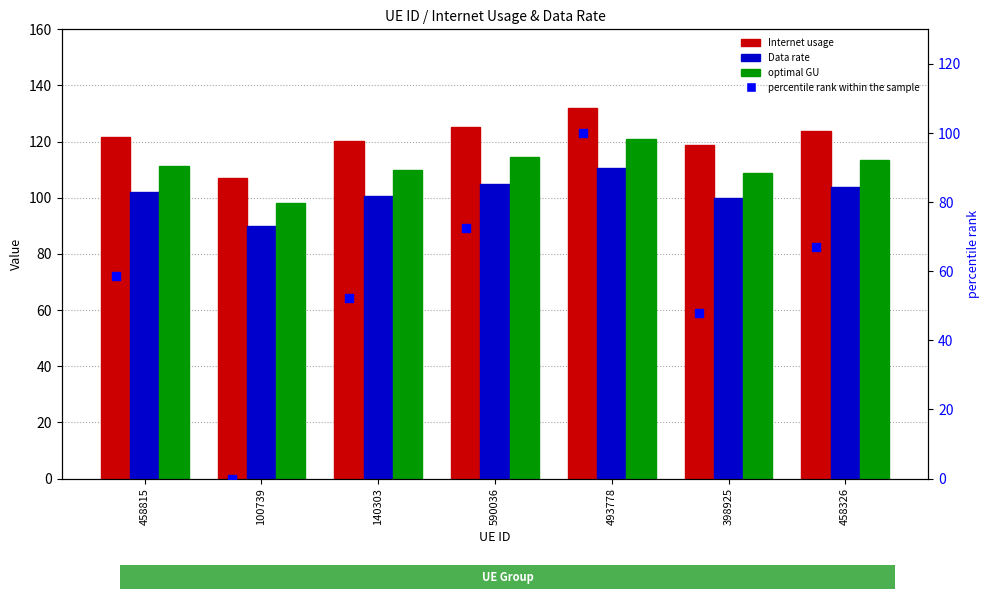

At which category is the sum across all series the highest?

493778